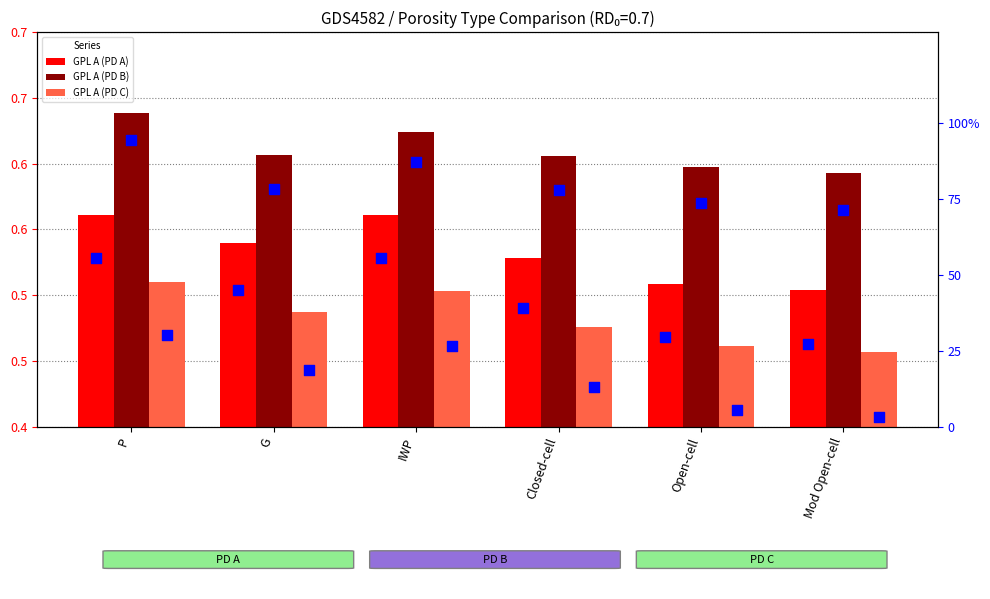

Which series has the largest total across all categories?

percentile rank (PD B)